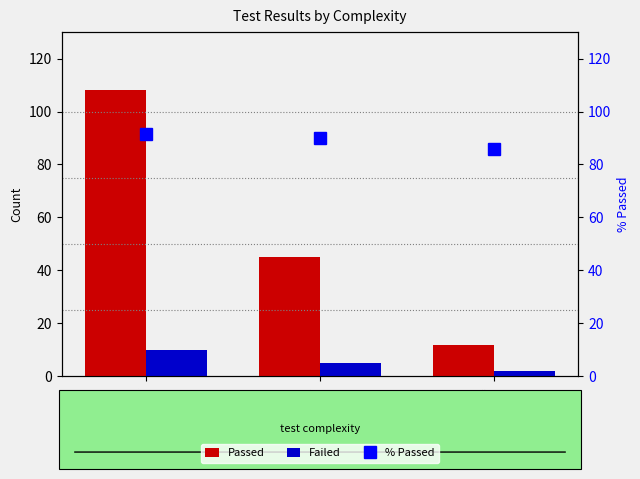

What is the difference between the maximum and minimum values in the % Passed series?

5.8